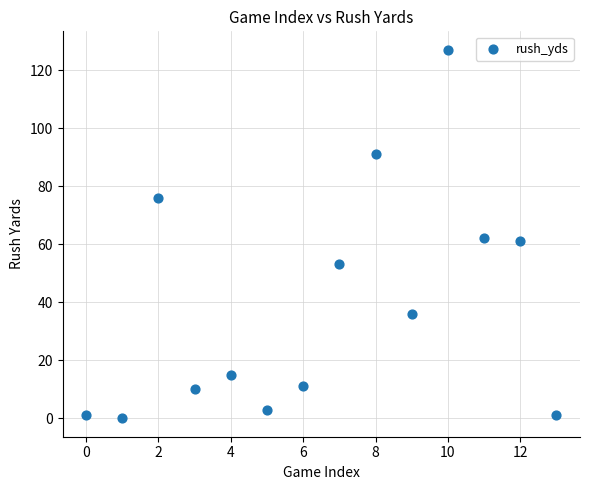

What is the range of Y values (max minus min)?

127